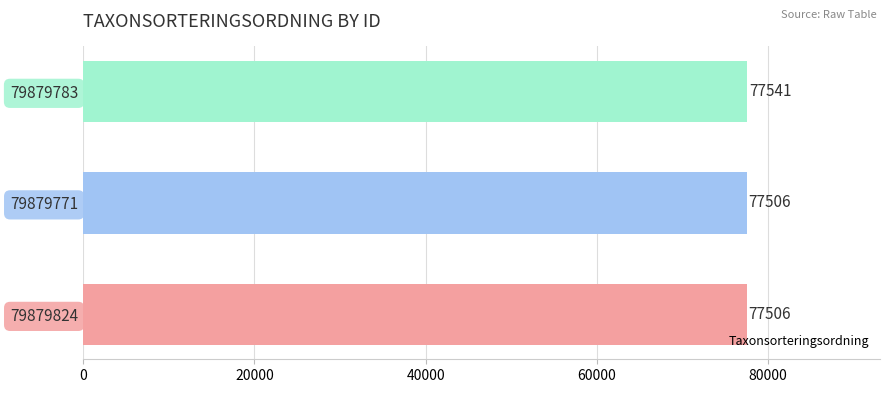

Read the value at 79879783, to the nearest 10.

77540